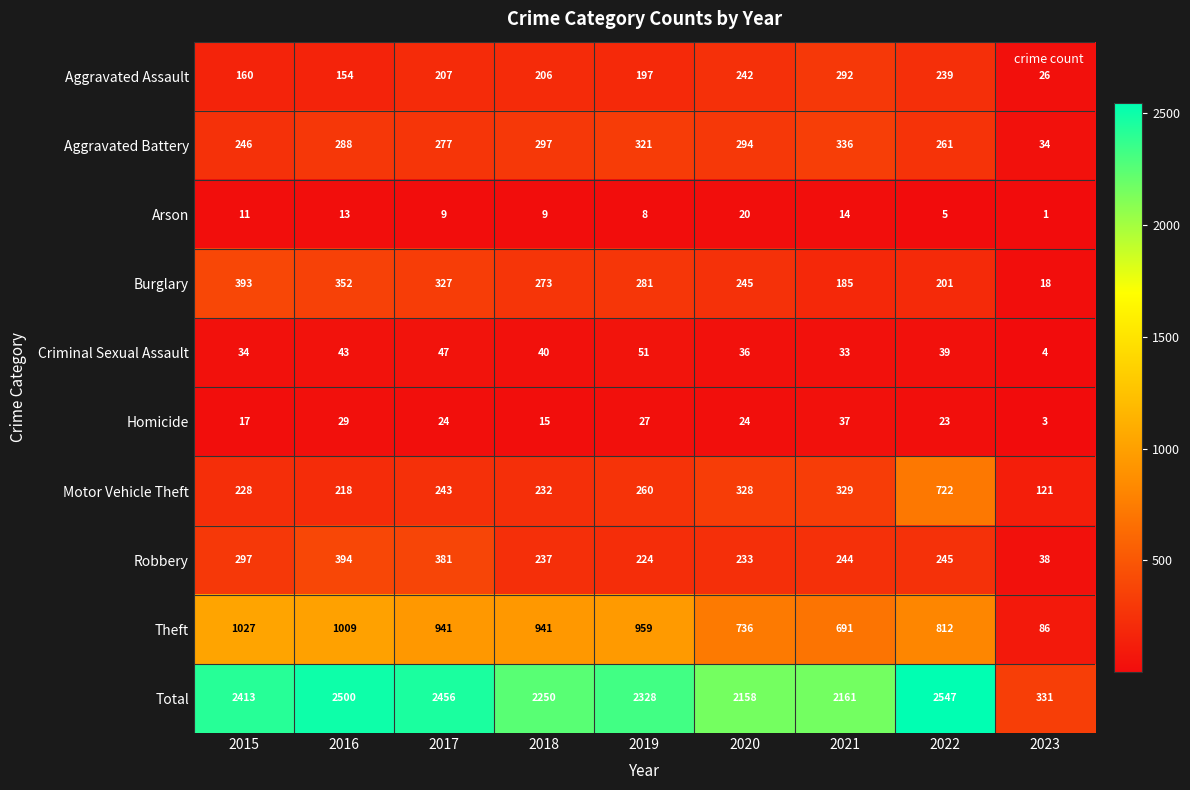

How many values in the Total series are below 2328?

4